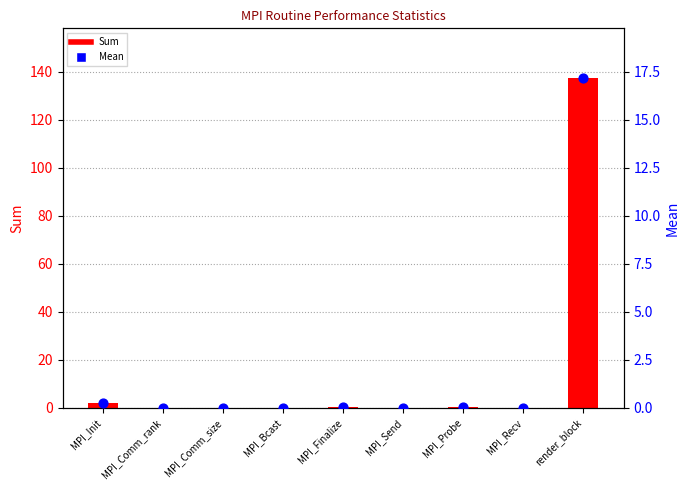

Which series contains the highest Y value?

Sum